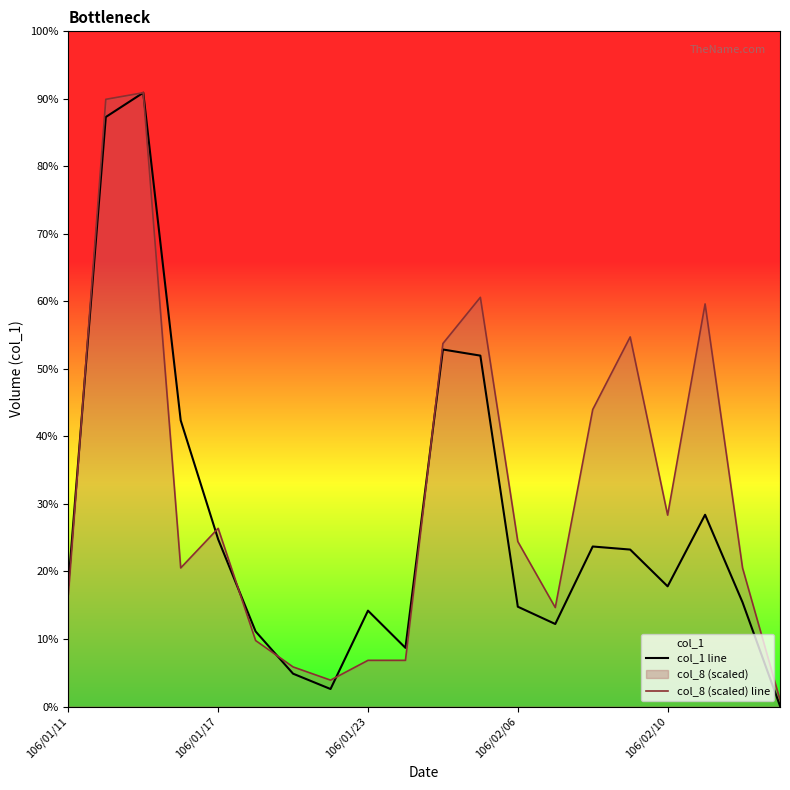

Rank the series at 106/02/10 from highest to lowest value.

col_8 (scaled) line, col_1 line